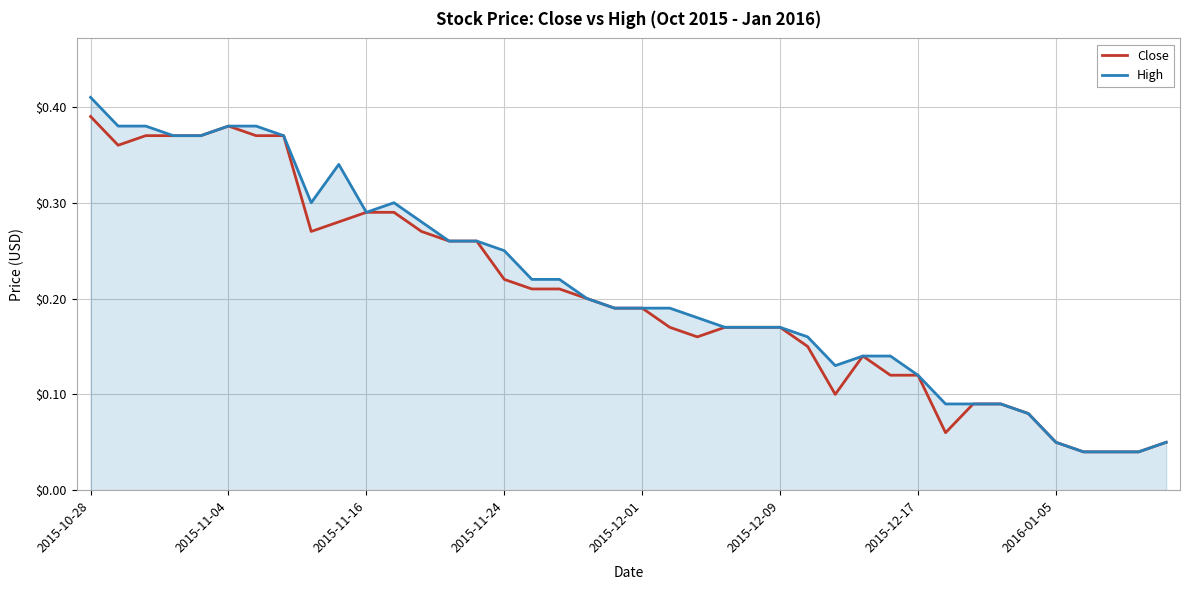

Which series has the largest range (max minus min)?

High